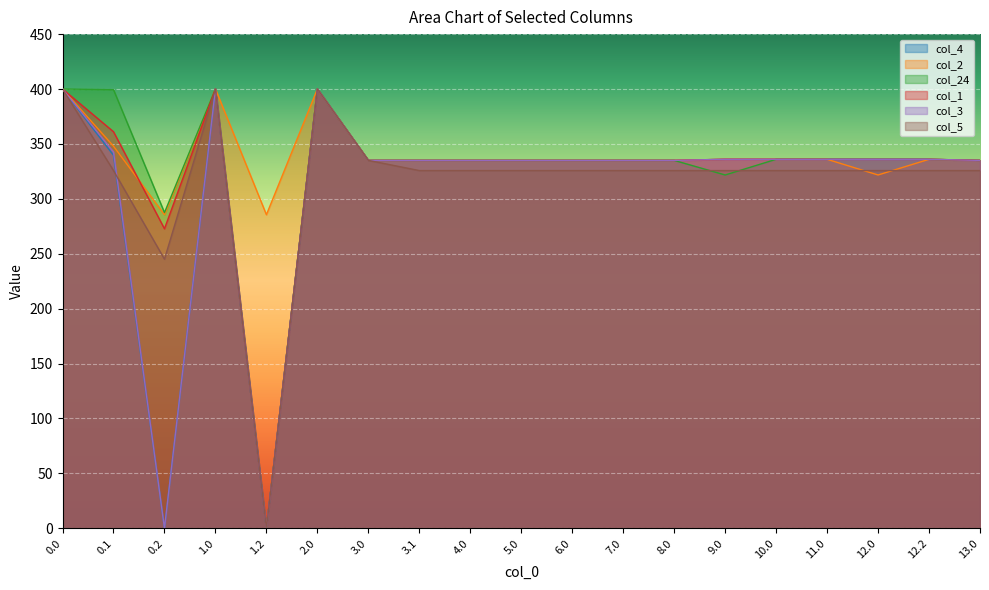

Rank the categories by col_2 value from lowest to highest.

0.2, 1.2, 12.0, 8.0, 13.0, 4.0, 3.0, 3.1, 6.0, 7.0, 5.0, 12.2, 9.0, 10.0, 11.0, 0.1, 0.0, 1.0, 2.0